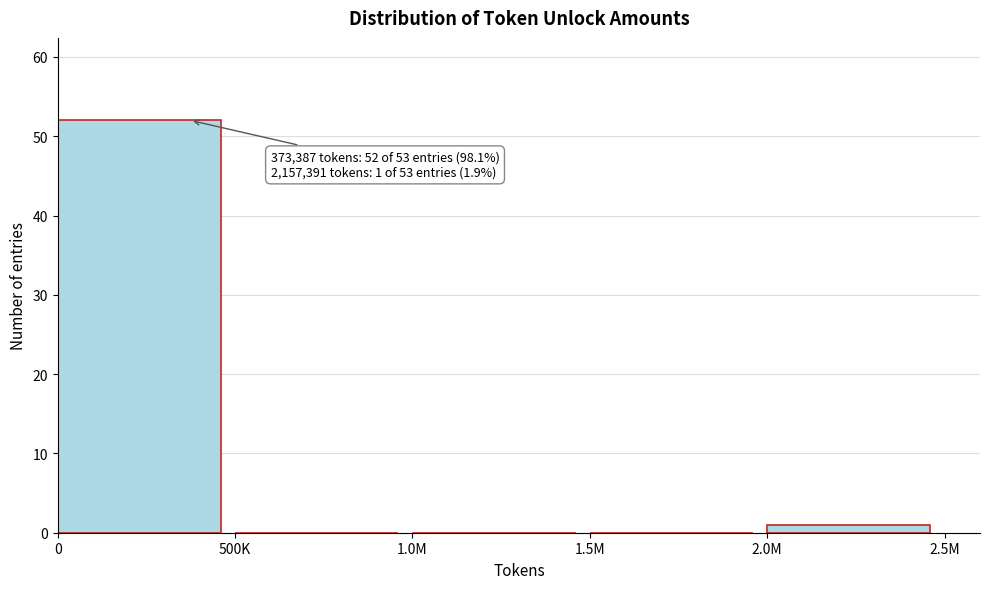

Reading left to right, list all the values displayed in this chart.

0=52	500K=0	1.0M=0	1.5M=0	2.0M=1